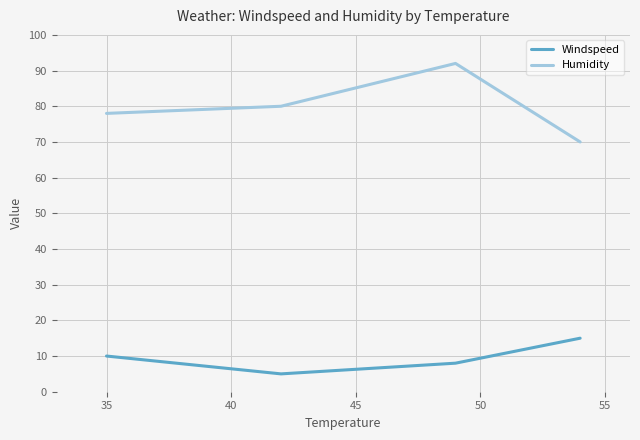

How many interior local valleys does the Windspeed series have?

1